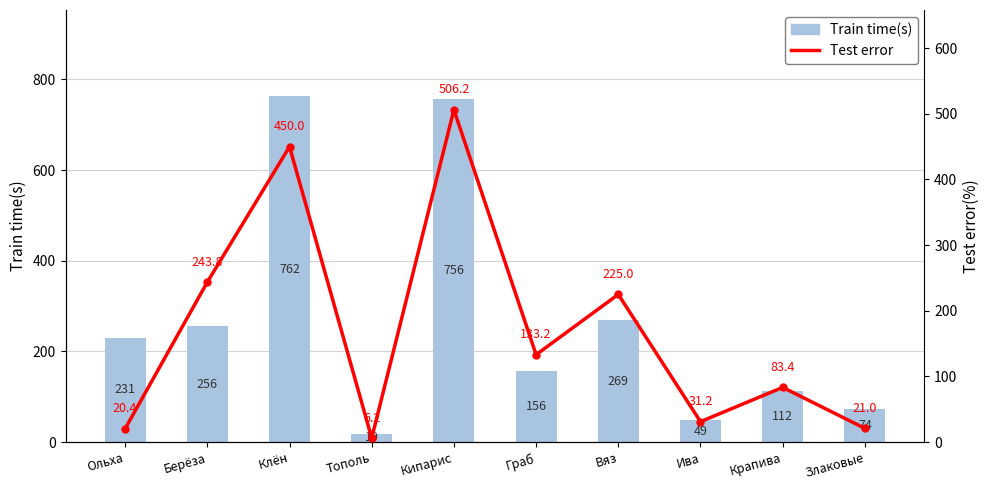

What is the greatest value displayed?

762.5